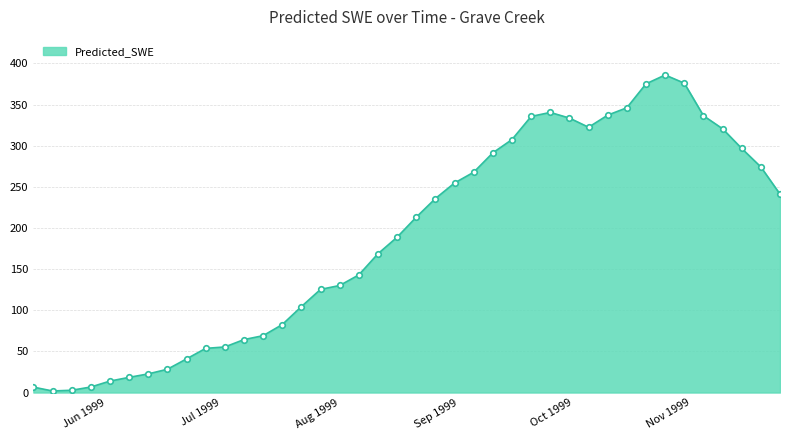

How many distinct data groups are displayed?

1